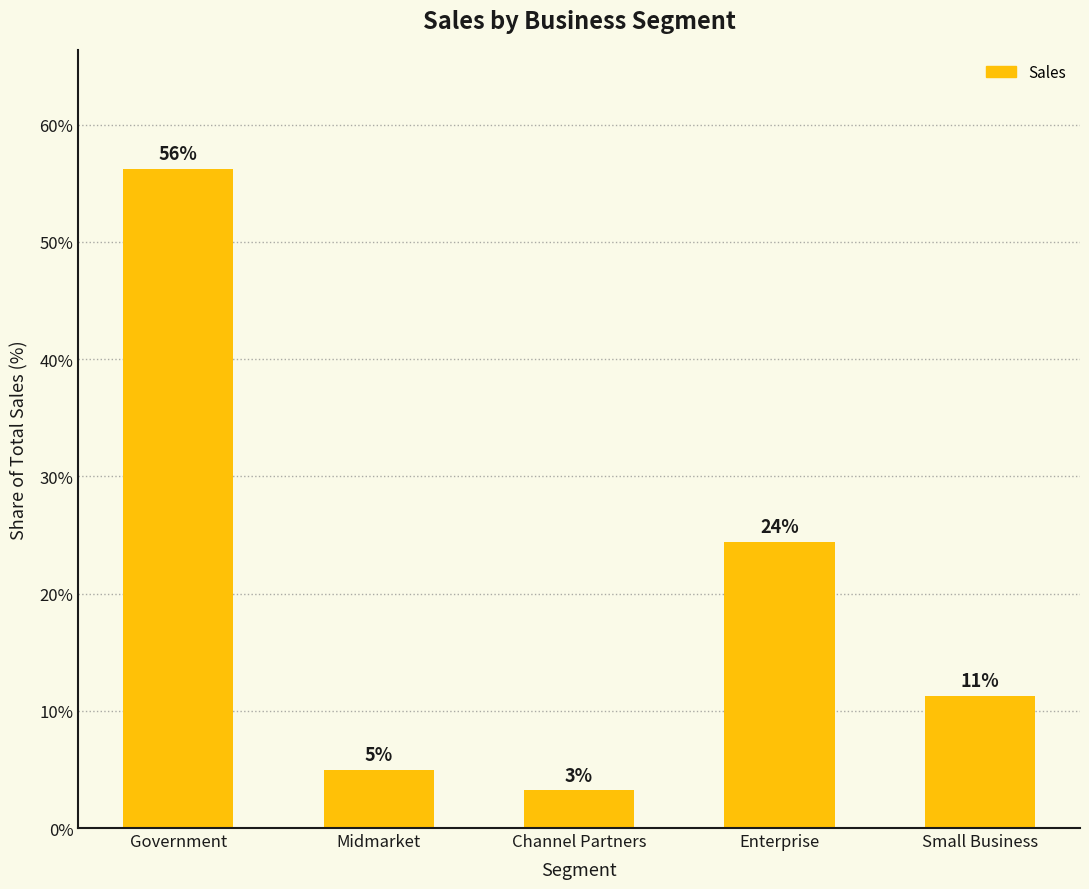

How many bars are there in total?

5